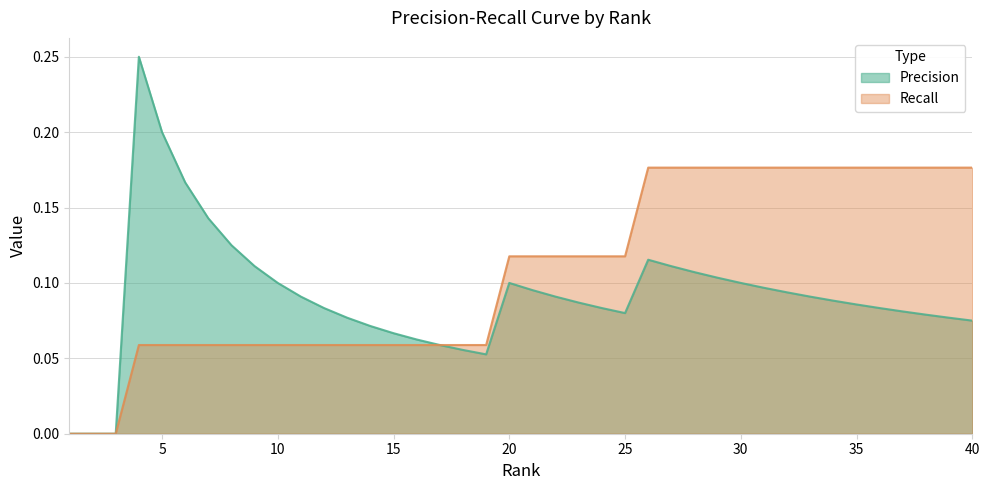

How many Recall values are between 0 and 1?

40